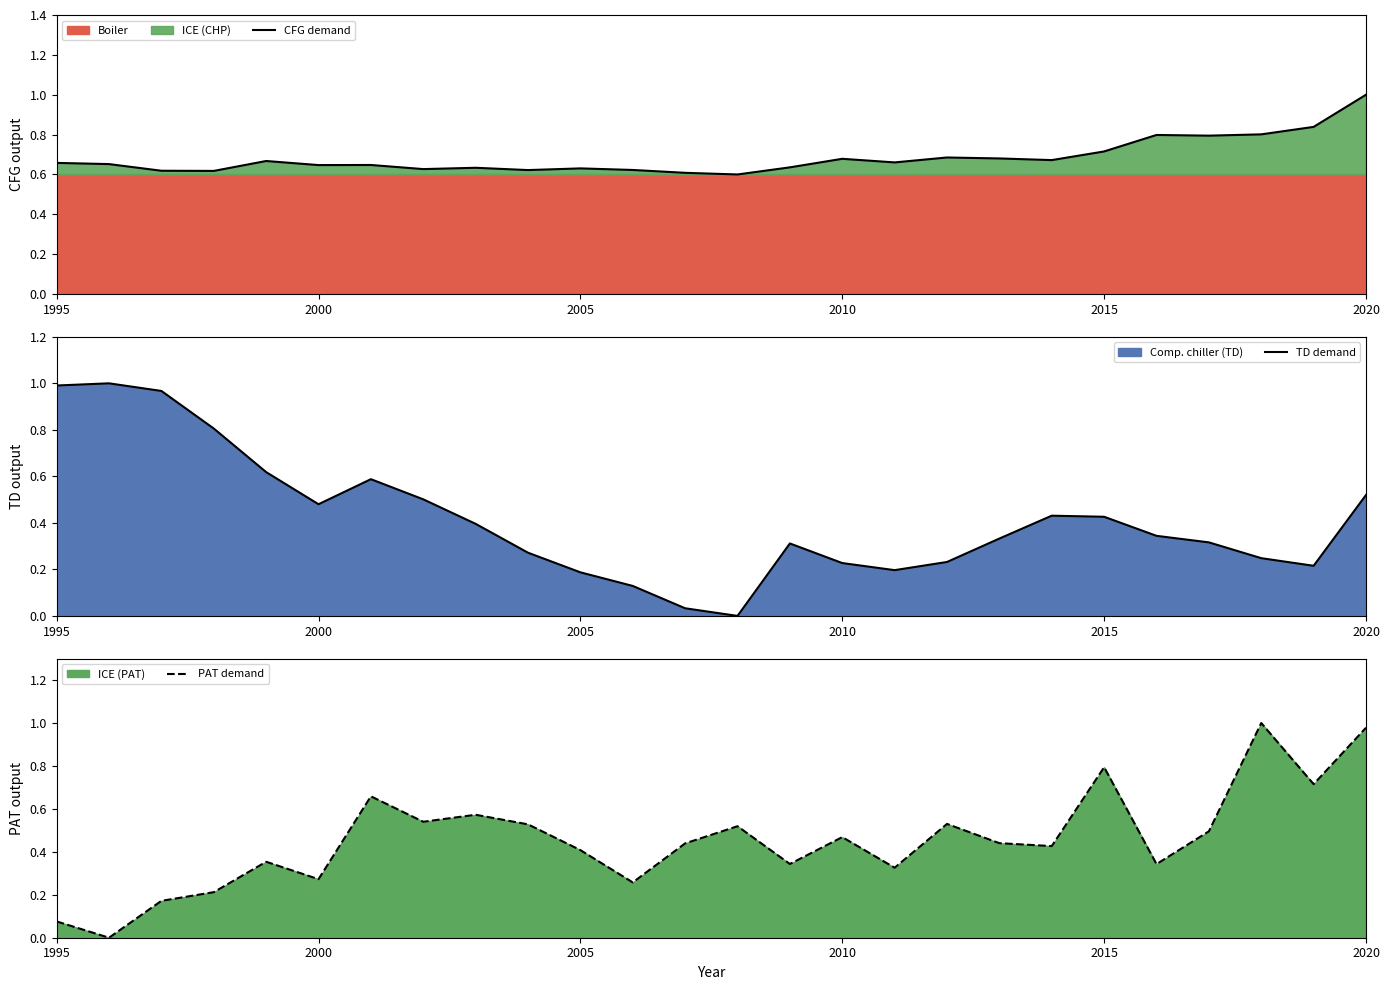

List the series in order of their peak value, highest first.

CFG demand, TD demand, PAT demand